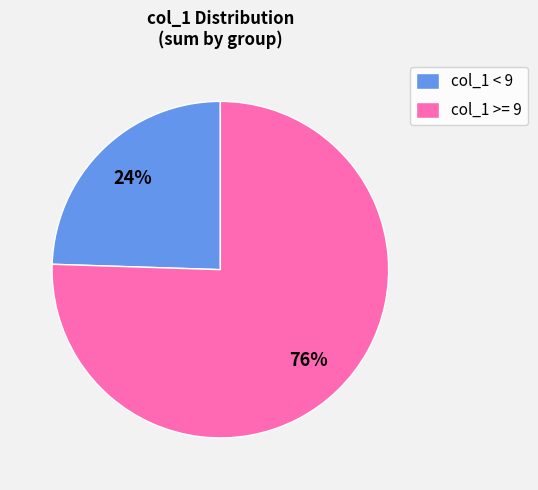

To the nearest percent, what is the combined percentage of col_1 >= 9 and col_1 < 9?

100%